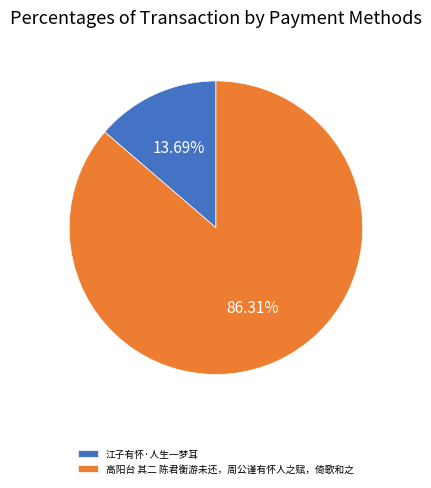

Count the number of slices in the pie.

2